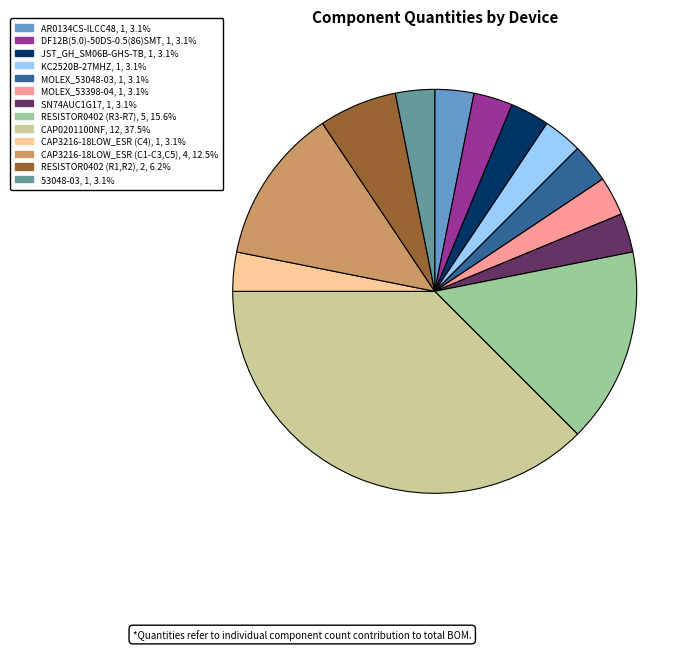

Do KC2520B-27MHZ and JST_GH_SM06B-GHS-TB together represent more than half of the pie?

No